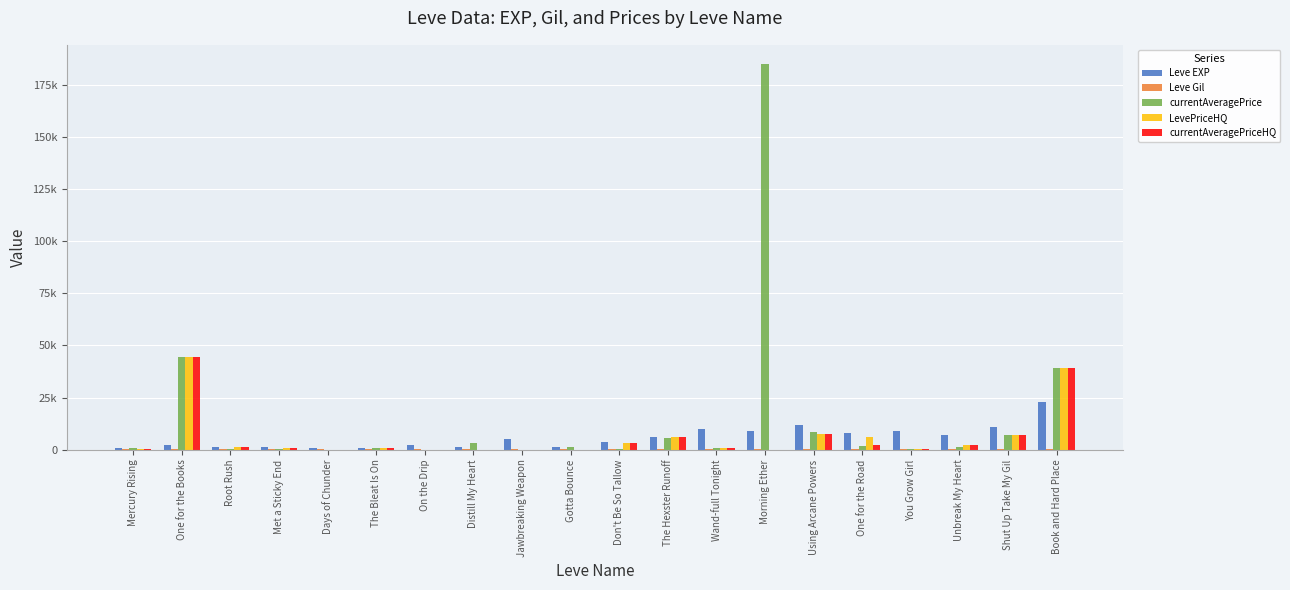

Are the bars horizontal?

No